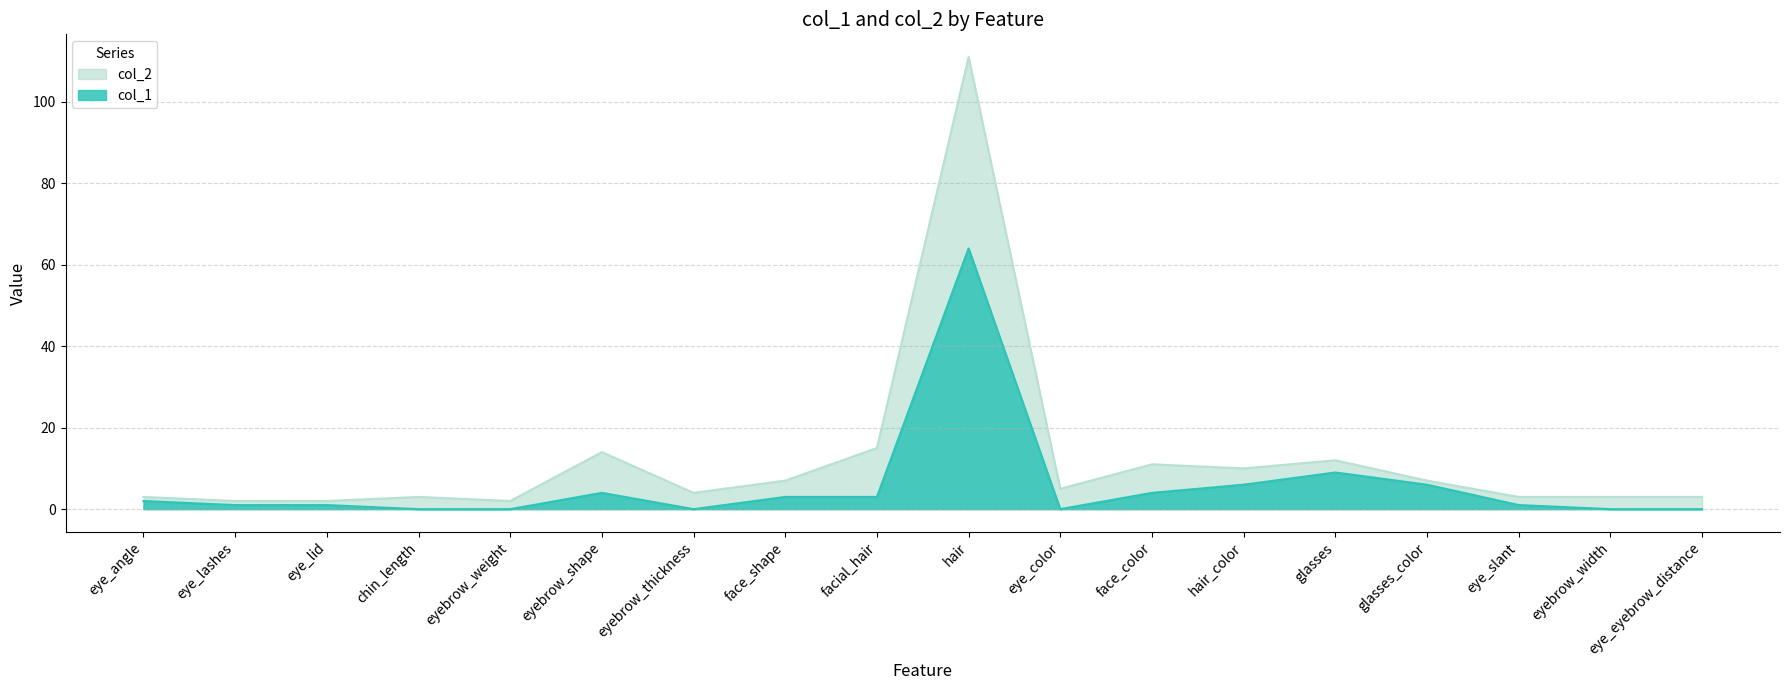

Which category has the highest value across all series?

hair